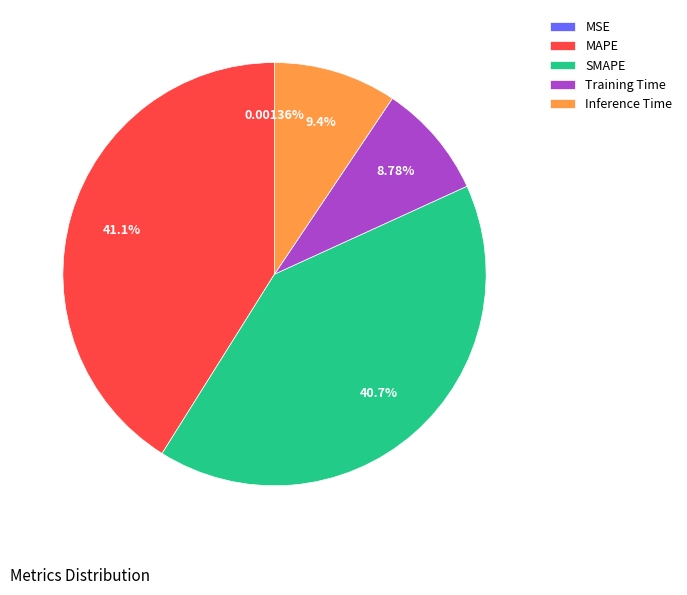

Combined, do Training Time and Inference Time account for over 50%?

No